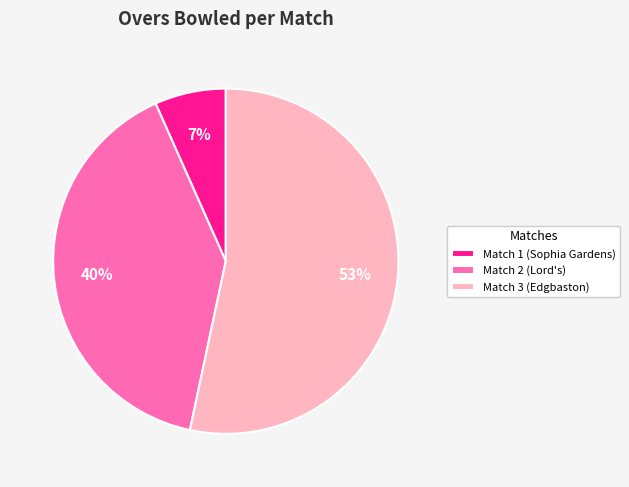

Count the number of slices in the pie.

3